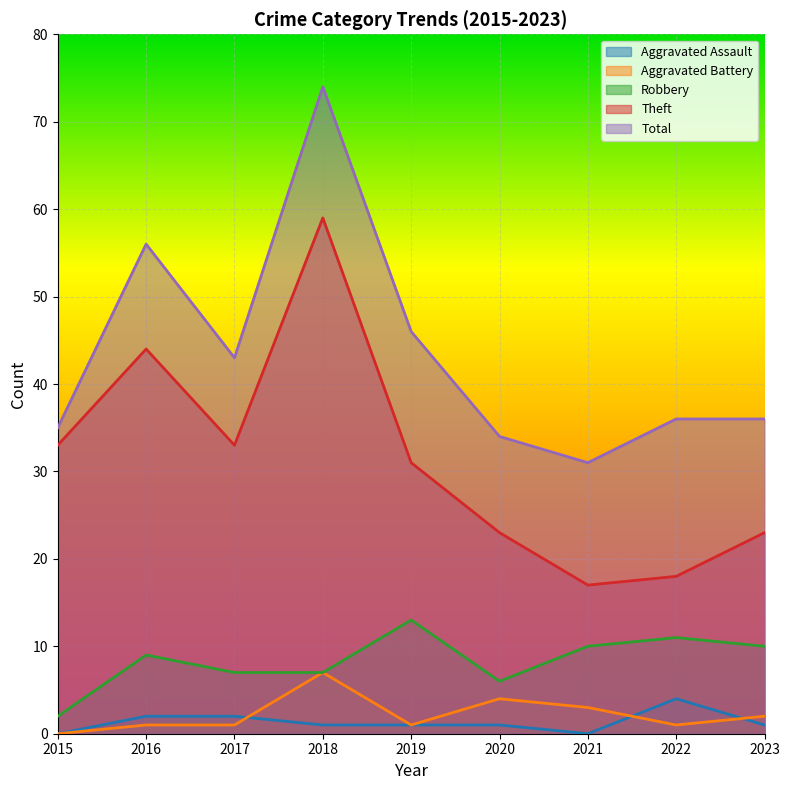

True or false: Aggravated Assault has a value of 1 at 2019.

True